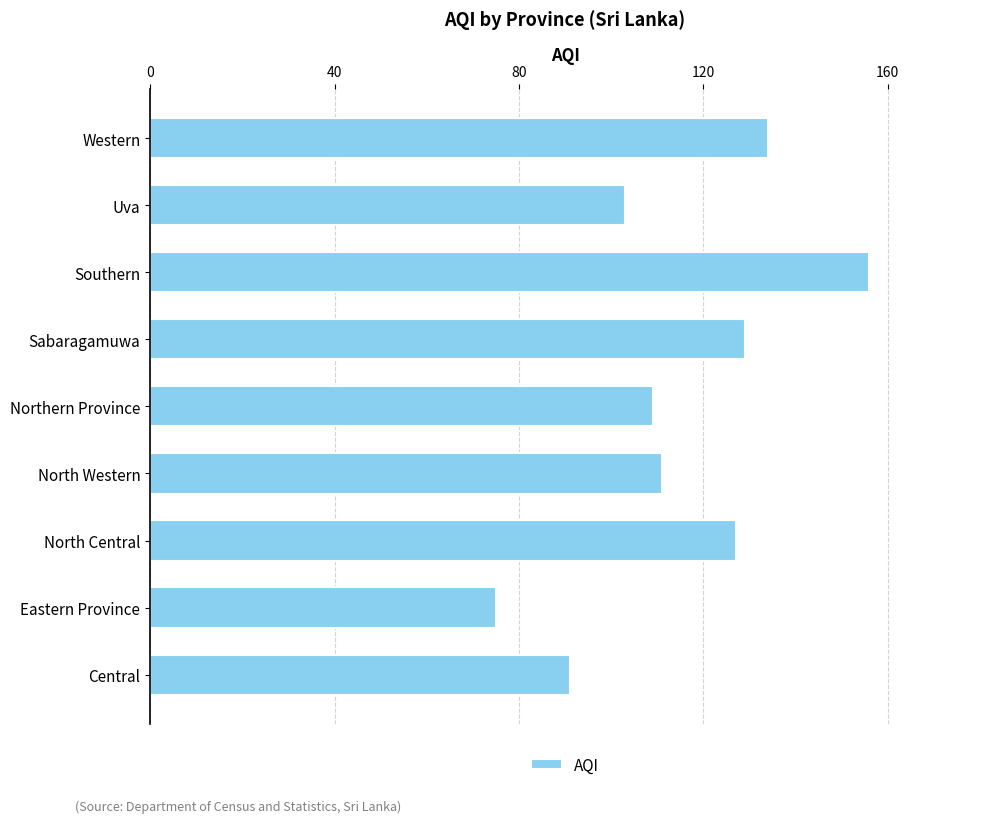

Rank the categories by value from lowest to highest.

Eastern Province, Central, Uva, Northern Province, North Western, North Central, Sabaragamuwa, Western, Southern